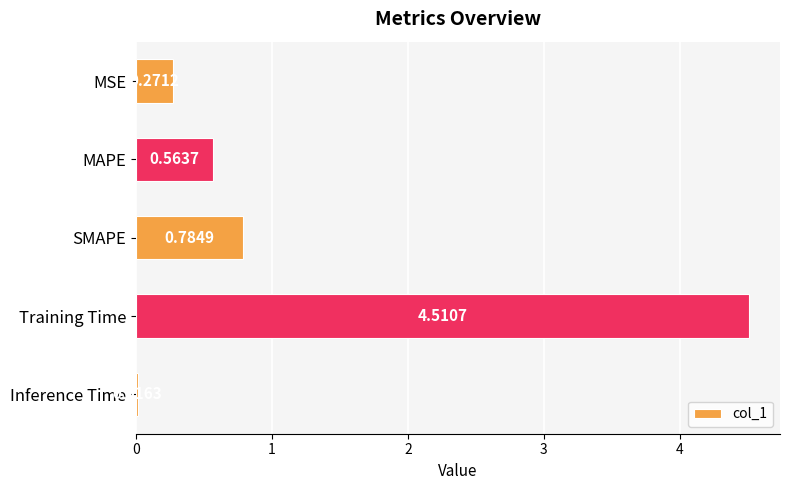

Which has a higher value, Inference Time or MSE?

MSE